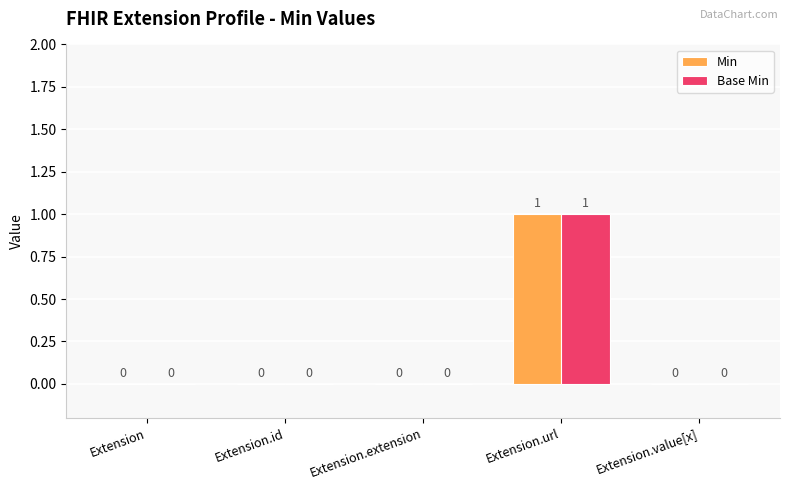

How many Base Min values are between 0 and 1?

5